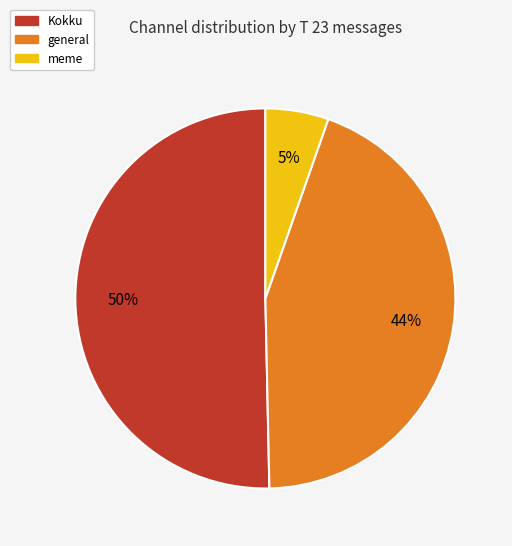

Does any single category account for the majority?

Yes